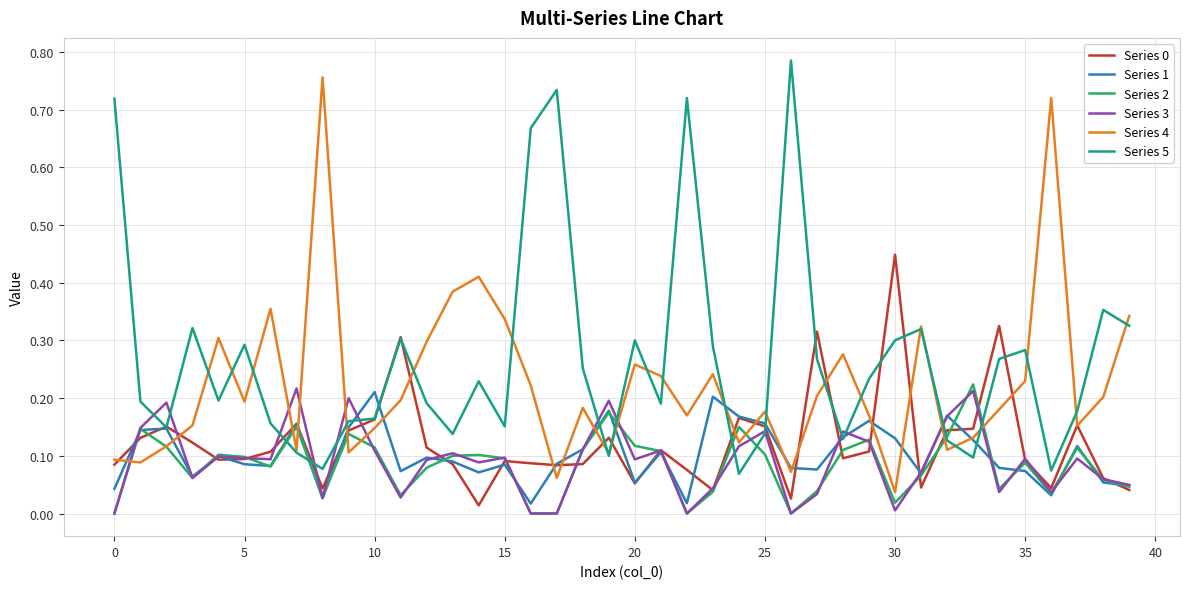

Which series has the largest total across all categories?

Series 5